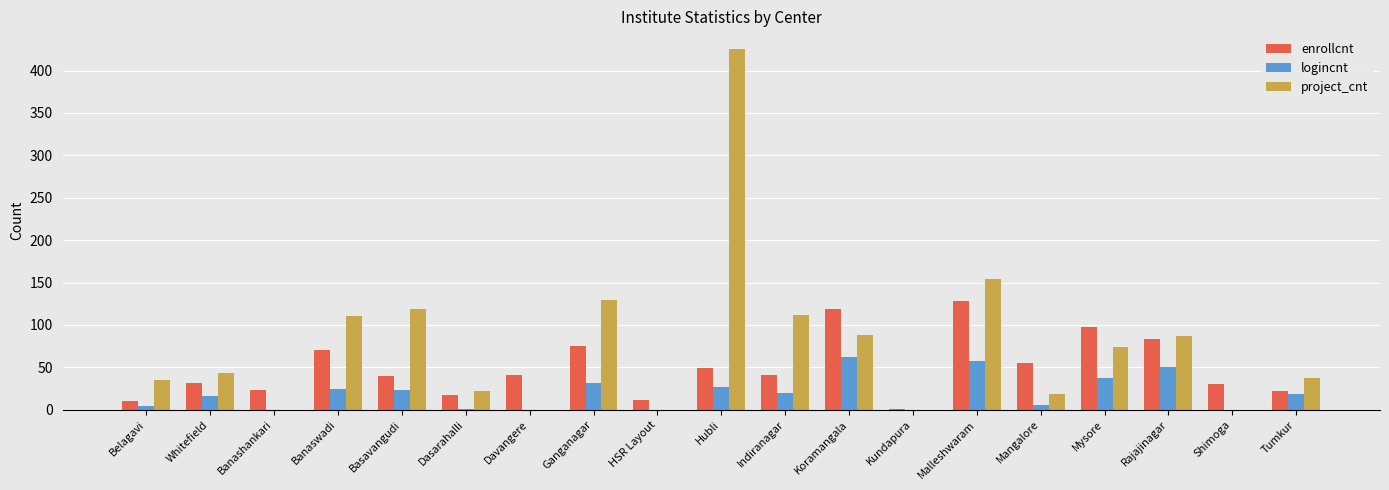

At which category does the chart reach its peak across all series?

Hubli